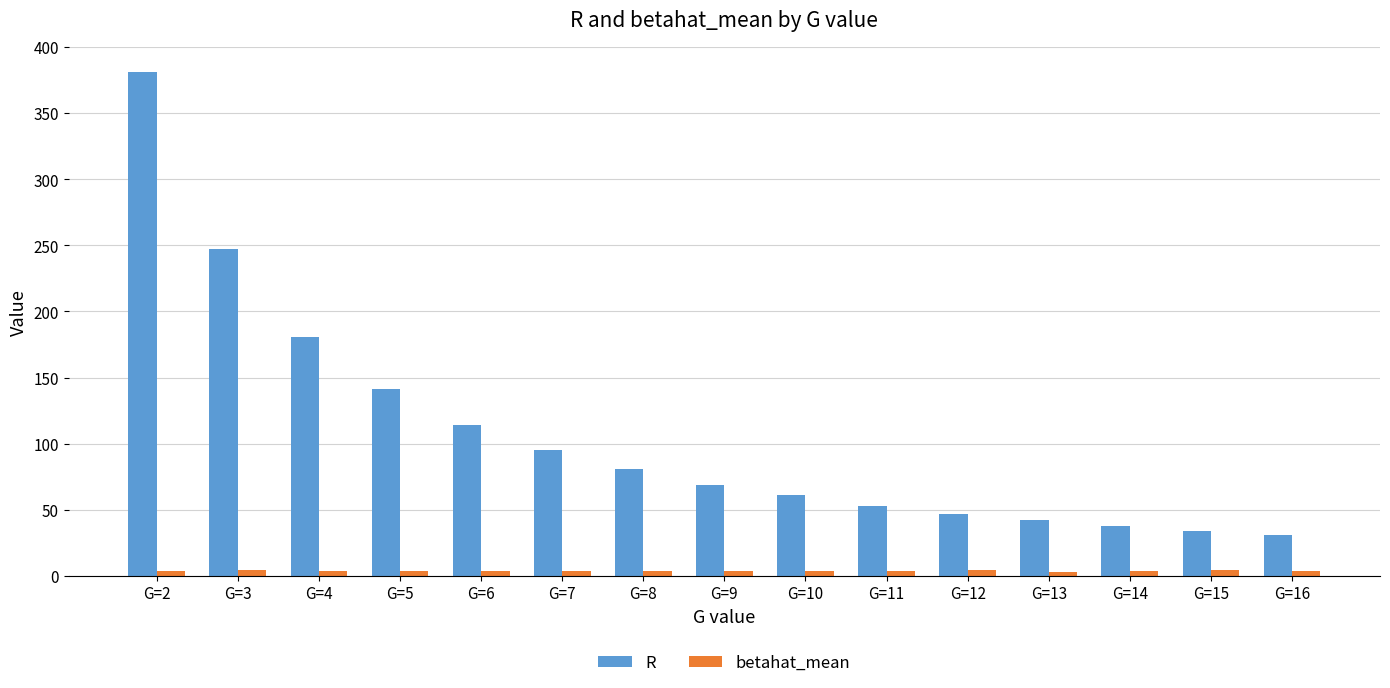

What is the value of the R bar at the 11th from the left?

47.0